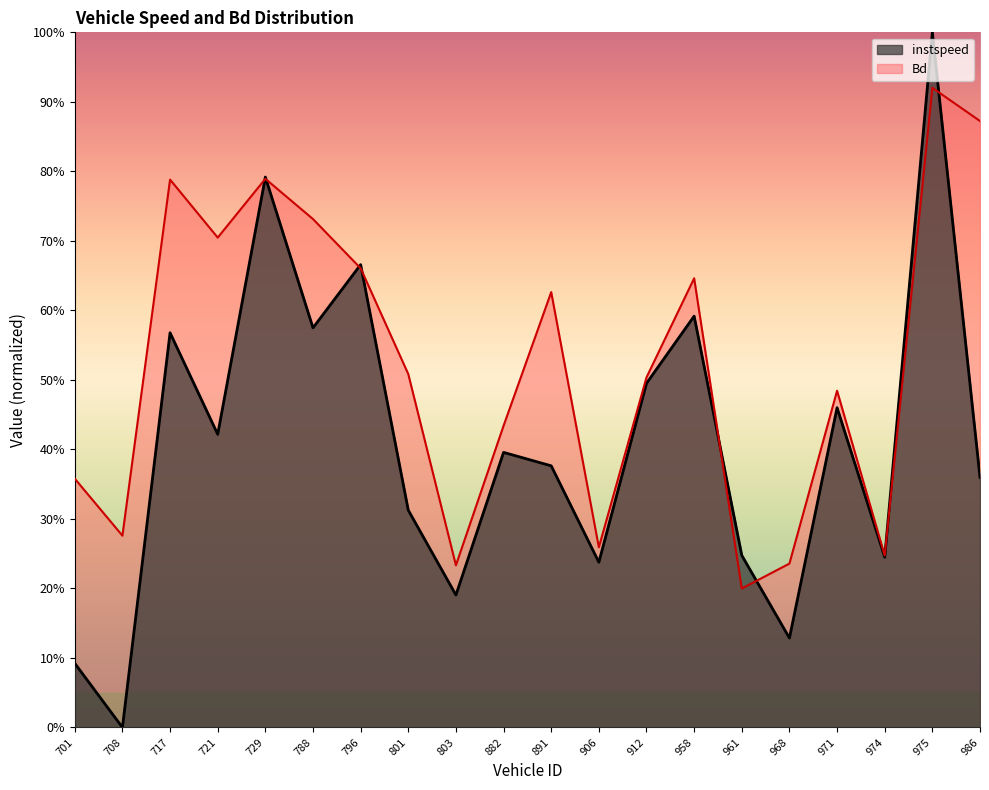

What is the lowest value of the Bd series?

0.2